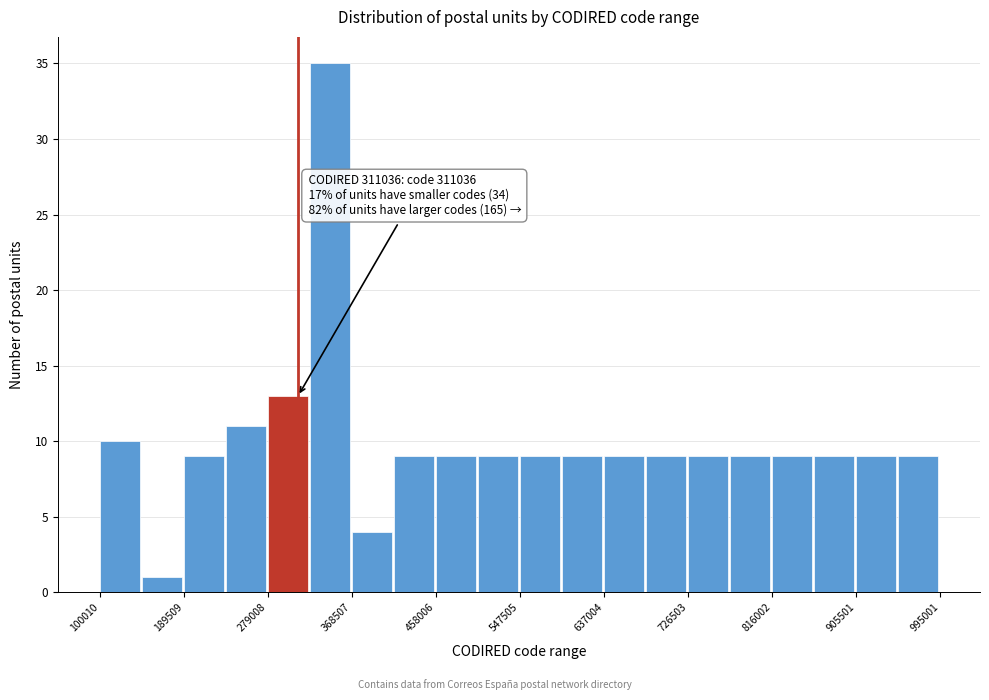

Over which range of the x-axis is the bar tallest?

320000 to 370000